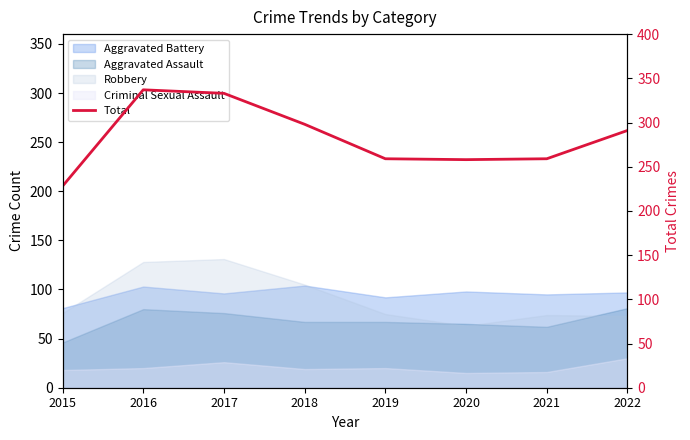

Rank the categories by value from highest to lowest.

2016, 2017, 2018, 2022, 2019, 2021, 2020, 2015